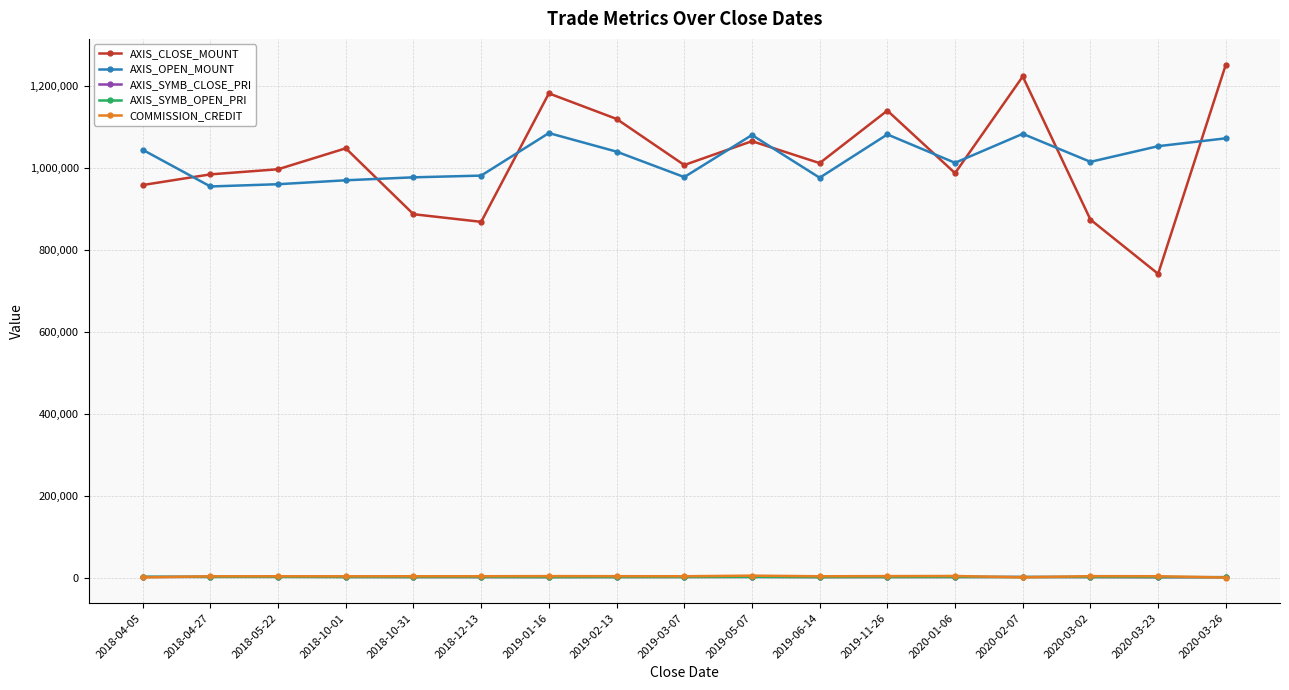

Which label corresponds to the largest value in the chart?

2020-03-26